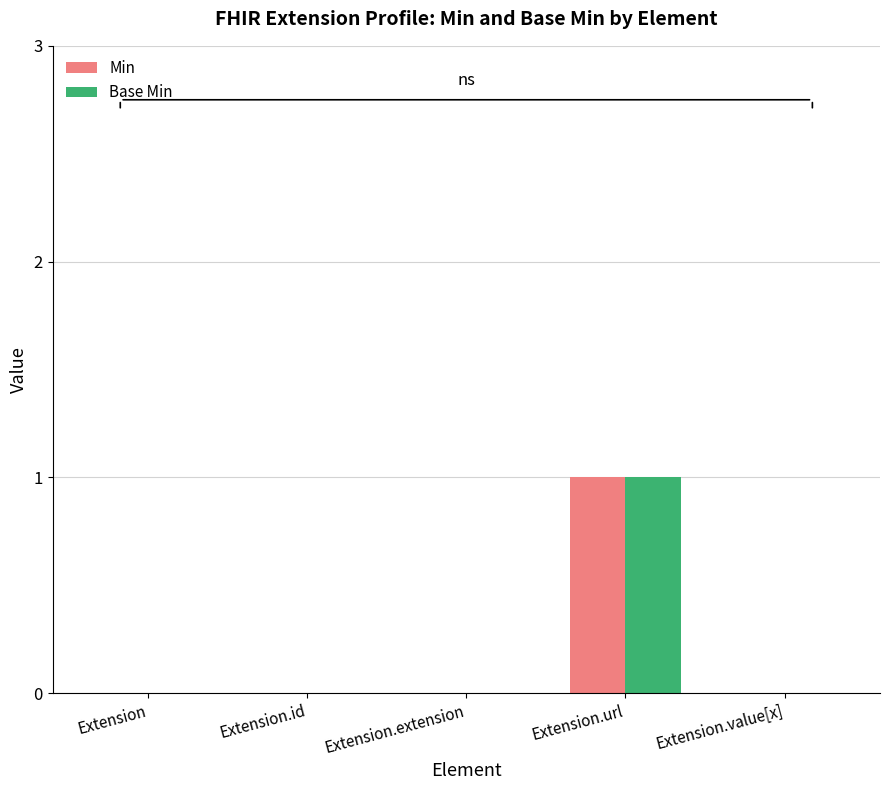

How many data points does each series have?

5